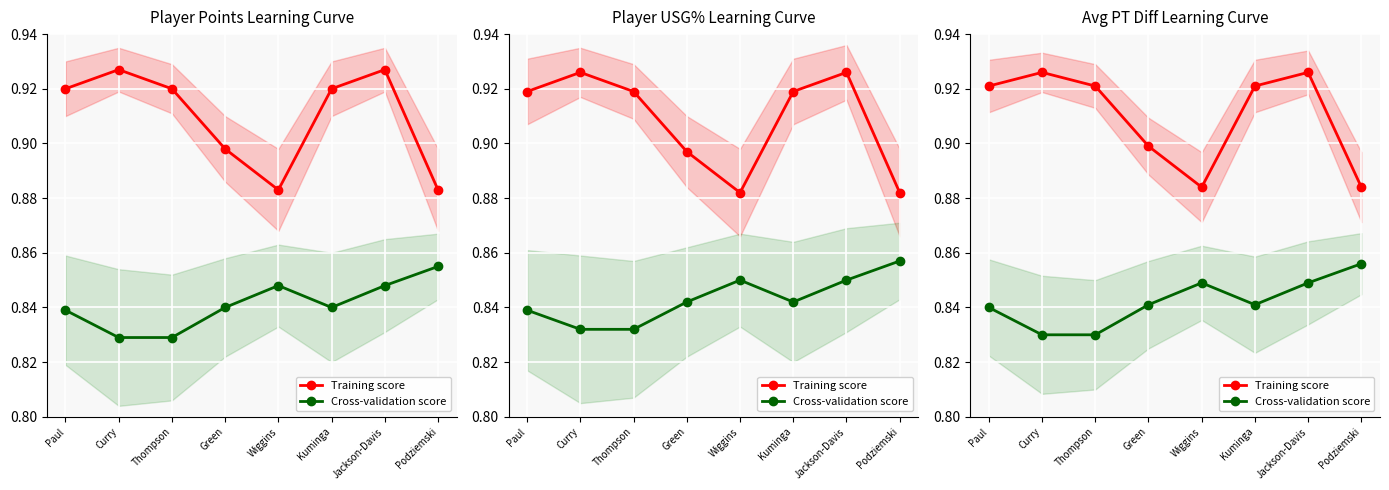

What is the value of the Training score point at the 3rd from the left?

0.9